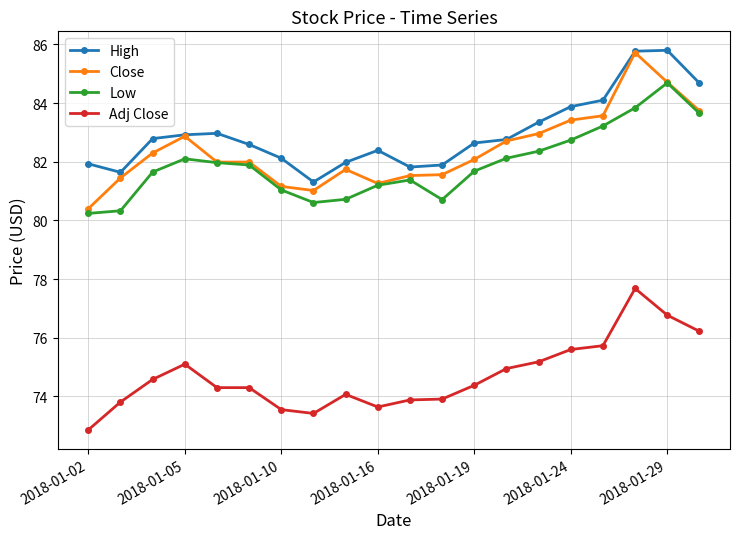

What is the maximum value for Close?

85.7